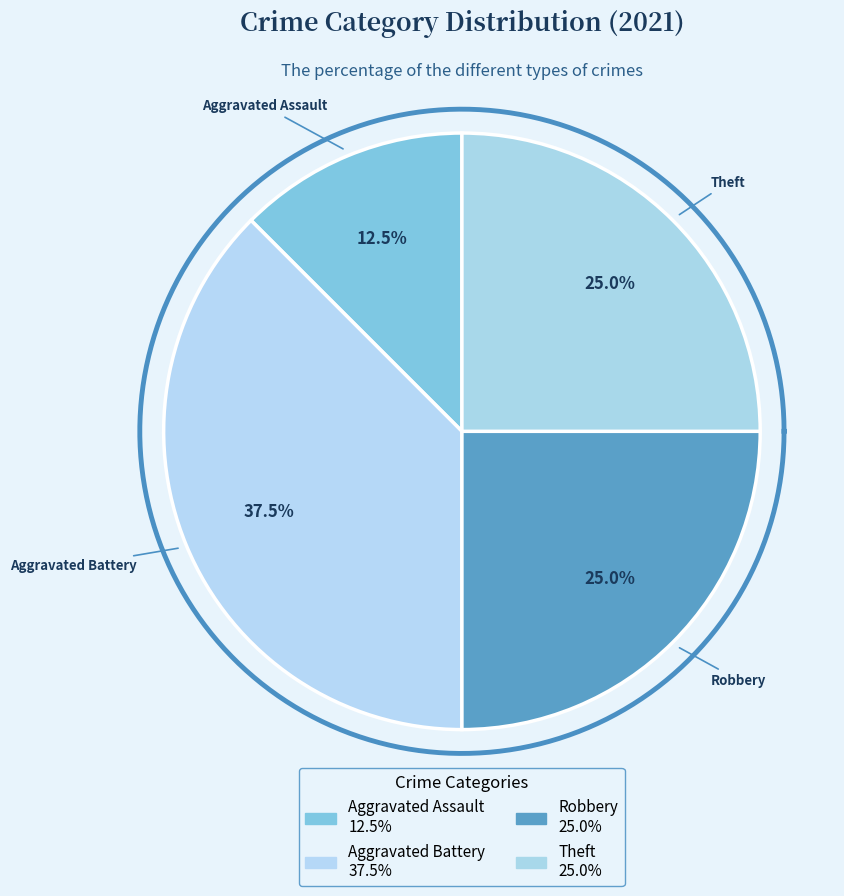

Which slice is the smallest?

Aggravated Assault